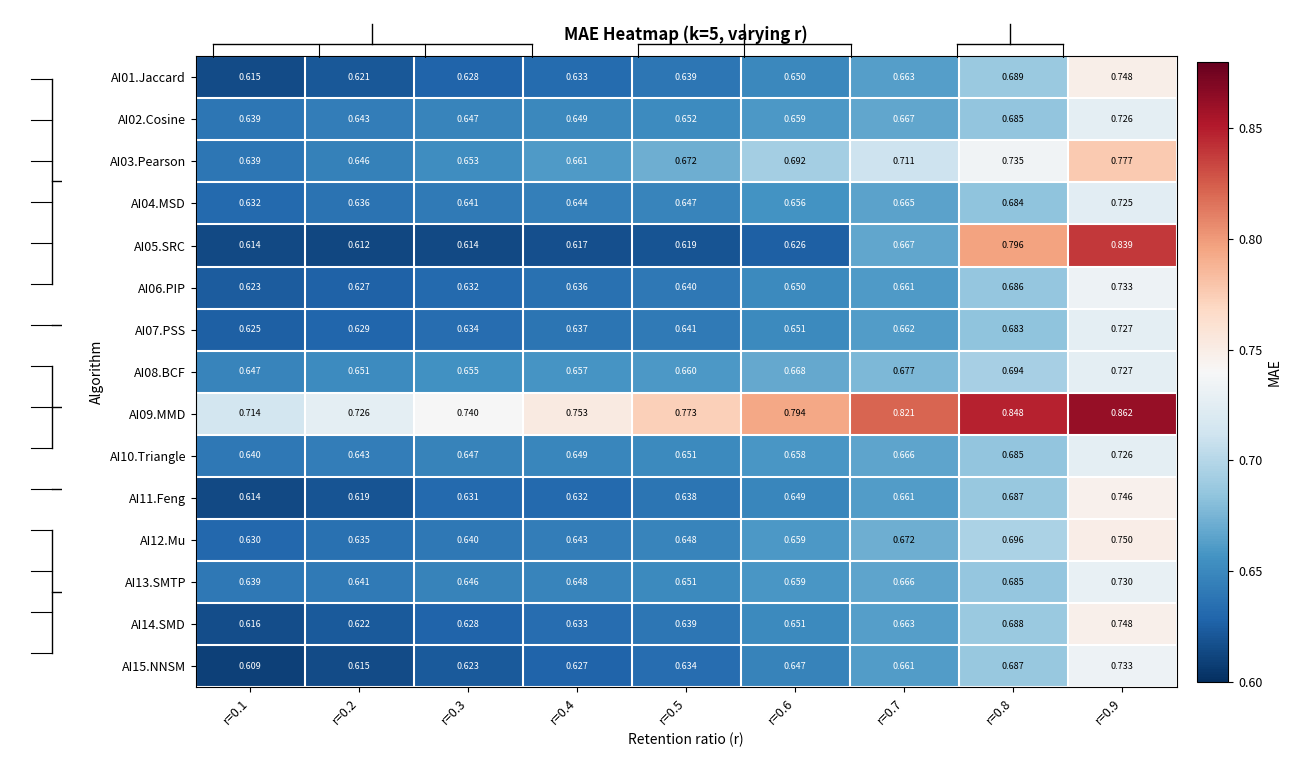

At which category is the sum across all series the highest?

r=0.9